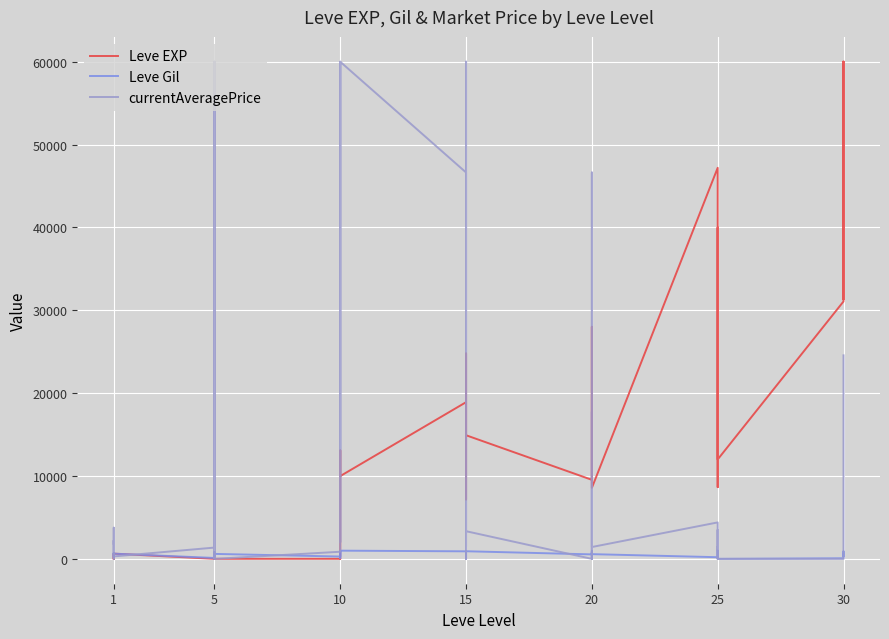

How many data points in currentAveragePrice are less than 1820?

20